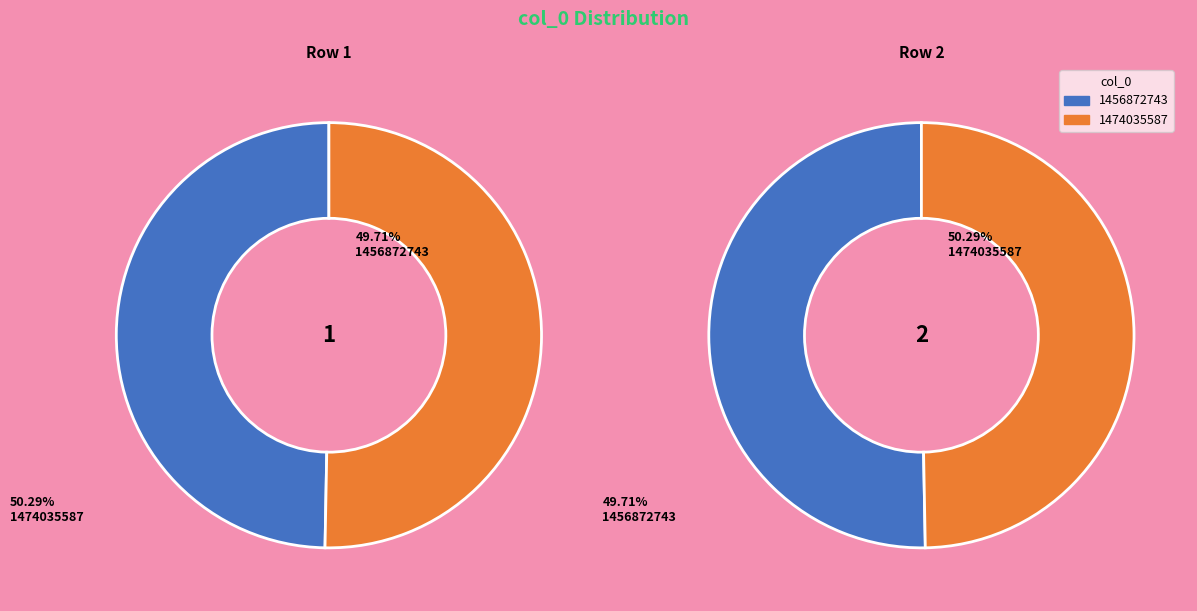

Is it true that 1474035587 is 50% of the pie?

True